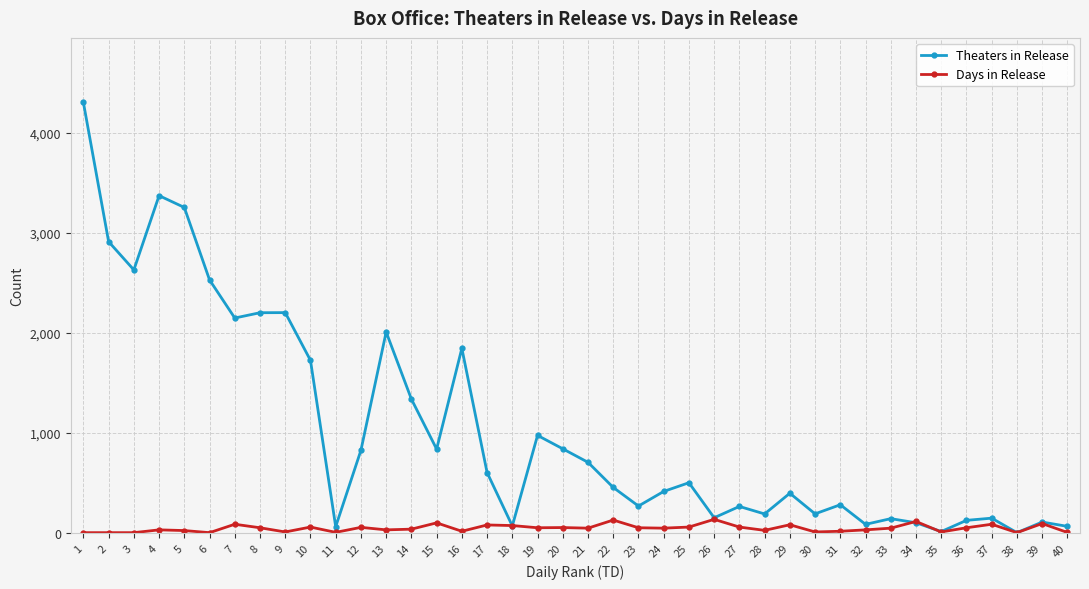

Which series has the largest total across all categories?

Theaters in Release